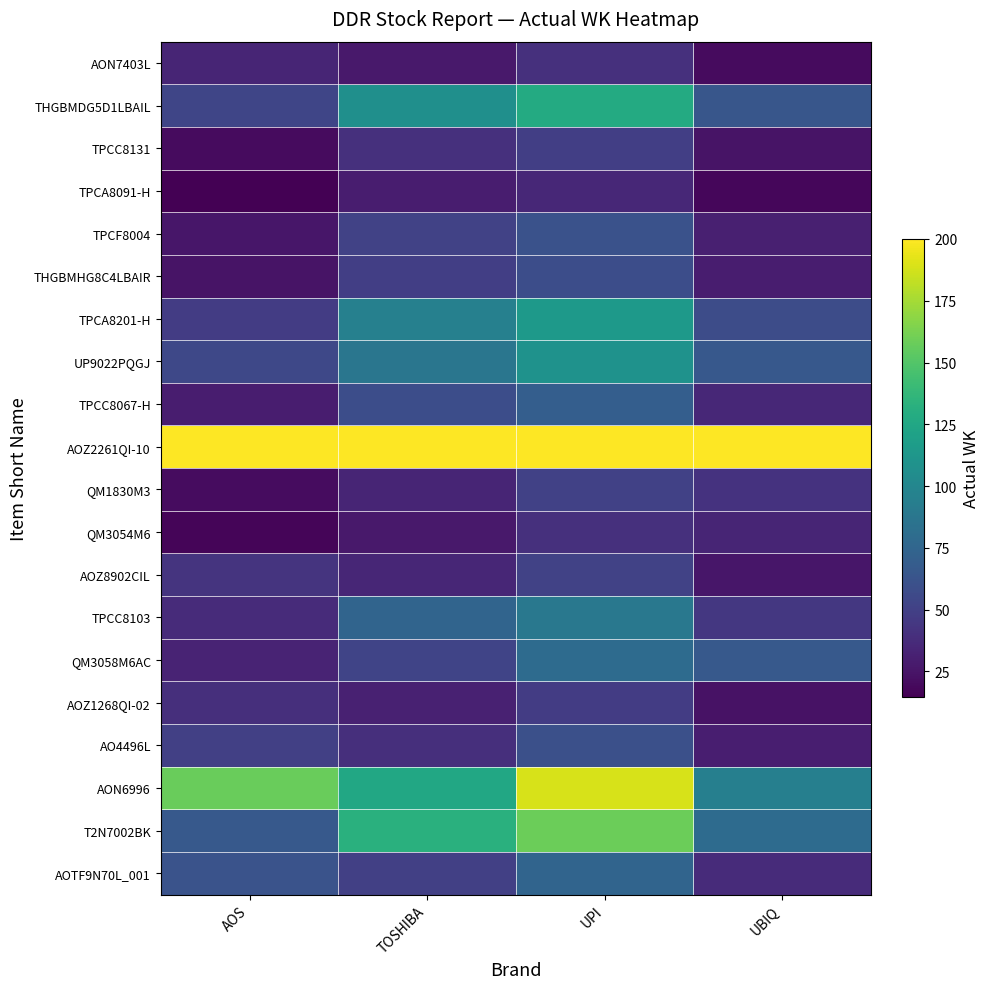

Reading left to right, list all the values displayed in this chart.

AON7403L: AOS=33.6	TOSHIBA=26.9	UPI=40.3	UBIQ=20.2
THGBMDG5D1LBAIL: AOS=53.4	TOSHIBA=106.8	UPI=128.2	UBIQ=64.1
TPCC8131: AOS=20.2	TOSHIBA=40.5	UPI=48.6	UBIQ=24.3
TPCA8091-H: AOS=14.5	TOSHIBA=29.0	UPI=34.8	UBIQ=17.4
TPCF8004: AOS=25.4	TOSHIBA=50.9	UPI=61.1	UBIQ=30.5
THGBMHG8C4LBAIR: AOS=24.3	TOSHIBA=48.6	UPI=58.3	UBIQ=29.2
TPCA8201-H: AOS=47.8	TOSHIBA=95.6	UPI=114.7	UBIQ=57.4
UP9022PQGJ: AOS=54.6	TOSHIBA=87.4	UPI=109.3	UBIQ=65.6
TPCC8067-H: AOS=29.1	TOSHIBA=58.1	UPI=69.7	UBIQ=34.9
AOZ2261QI-10: AOS=200.0	TOSHIBA=200.0	UPI=200.0	UBIQ=200.0
QM1830M3: AOS=20.9	TOSHIBA=33.4	UPI=50.2	UBIQ=41.8
QM3054M6: AOS=16.8	TOSHIBA=26.9	UPI=40.3	UBIQ=33.6
AOZ8902CIL: AOS=42.7	TOSHIBA=34.2	UPI=51.2	UBIQ=25.6
TPCC8103: AOS=37.1	TOSHIBA=74.2	UPI=89.0	UBIQ=44.5
QM3058M6AC: AOS=33.0	TOSHIBA=52.8	UPI=79.2	UBIQ=66.0
AOZ1268QI-02: AOS=39.8	TOSHIBA=31.8	UPI=47.8	UBIQ=23.9
AO4496L: AOS=49.6	TOSHIBA=39.7	UPI=59.5	UBIQ=29.8
AON6996: AOS=157.5	TOSHIBA=126.0	UPI=189.0	UBIQ=94.5
T2N7002BK: AOS=66.0	TOSHIBA=132.0	UPI=158.4	UBIQ=79.2
AOTF9N70L_001: AOS=62.2	TOSHIBA=49.8	UPI=74.6	UBIQ=37.3